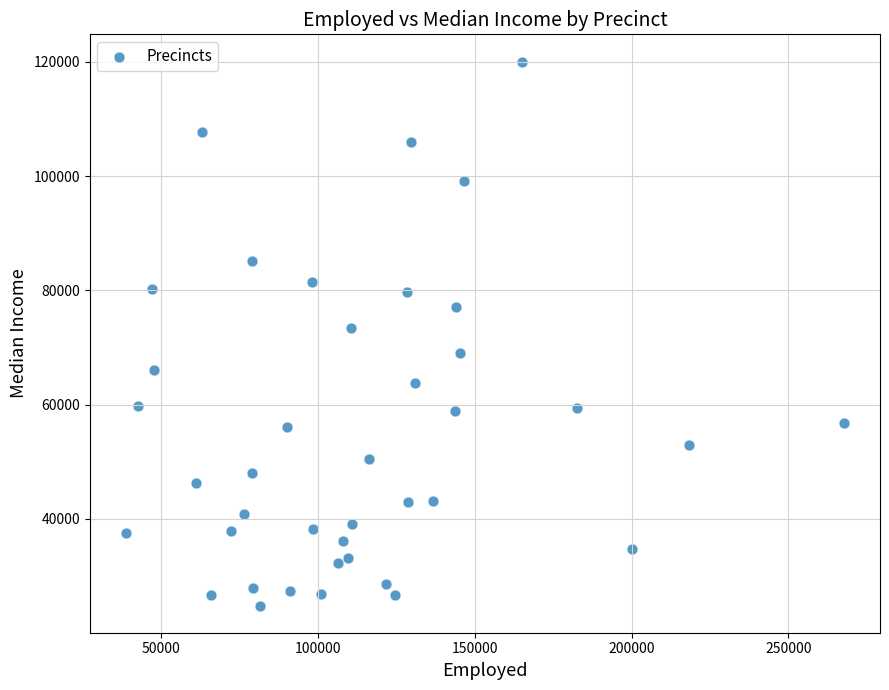

What is the range of X values (max minus min)?

228984.0